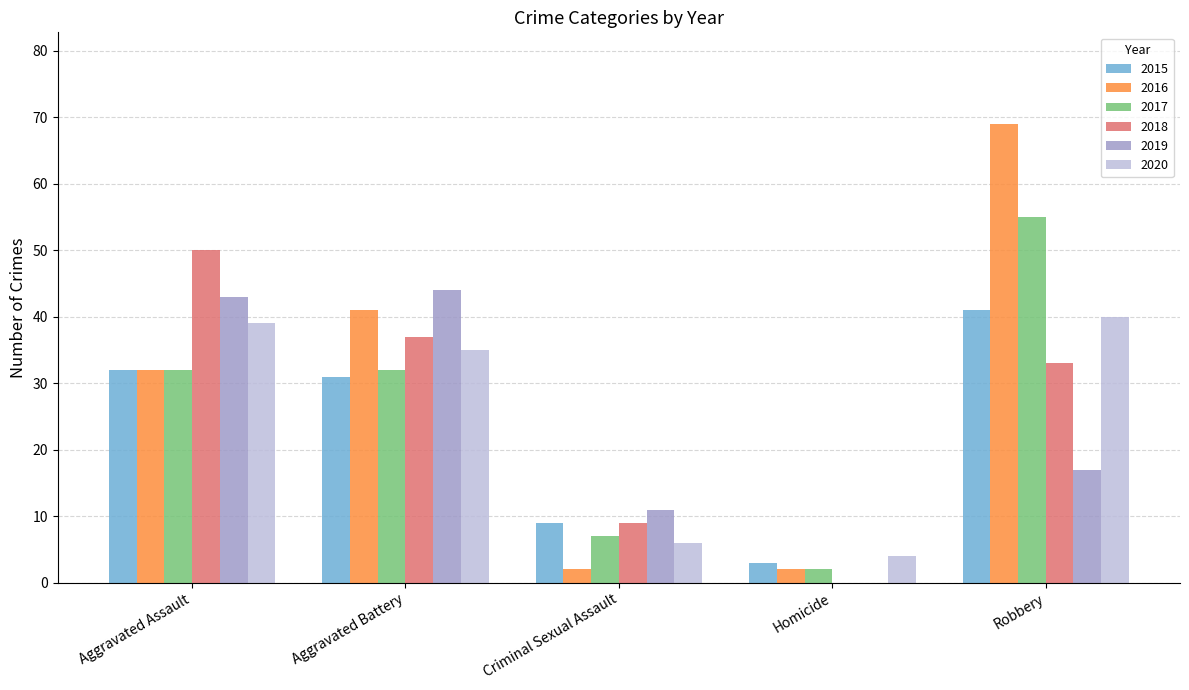

Which series changed the most between Aggravated Assault and Criminal Sexual Assault?

2018